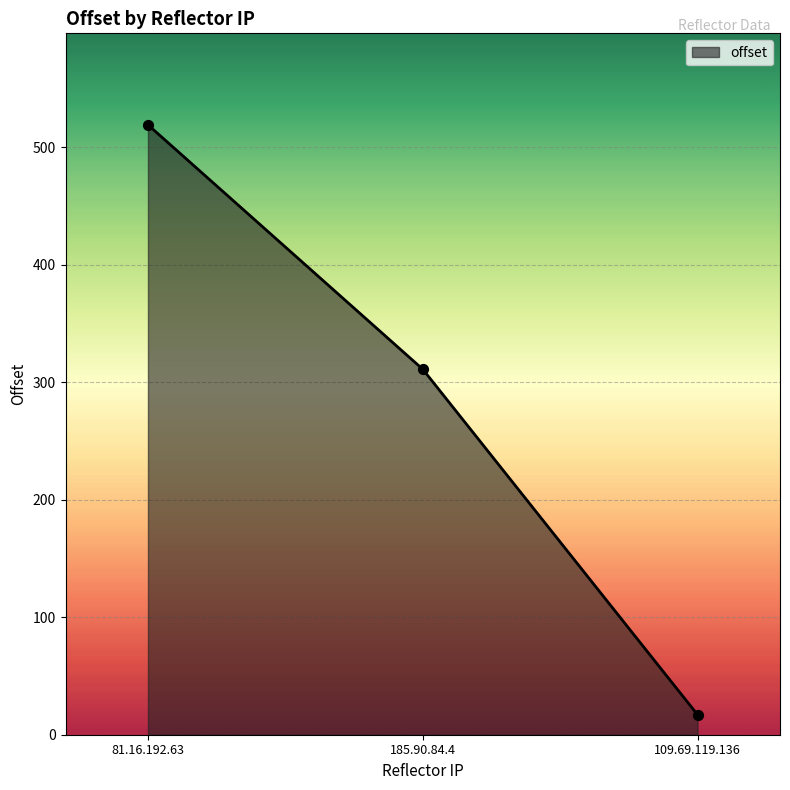

What is the ratio of the value at 109.69.119.136 to the value at 185.90.84.4?

0.1